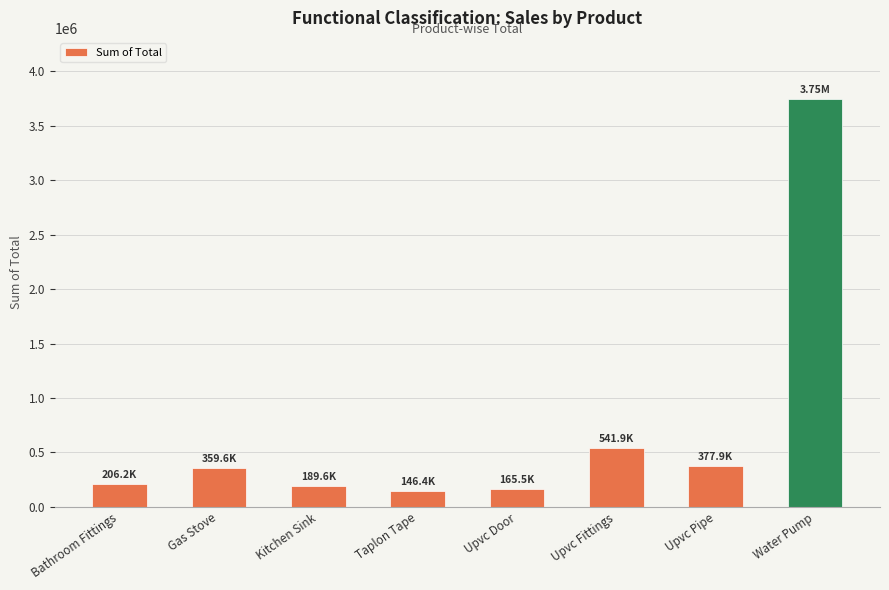

What is the label of the 5th bar from the right?

Taplon Tape